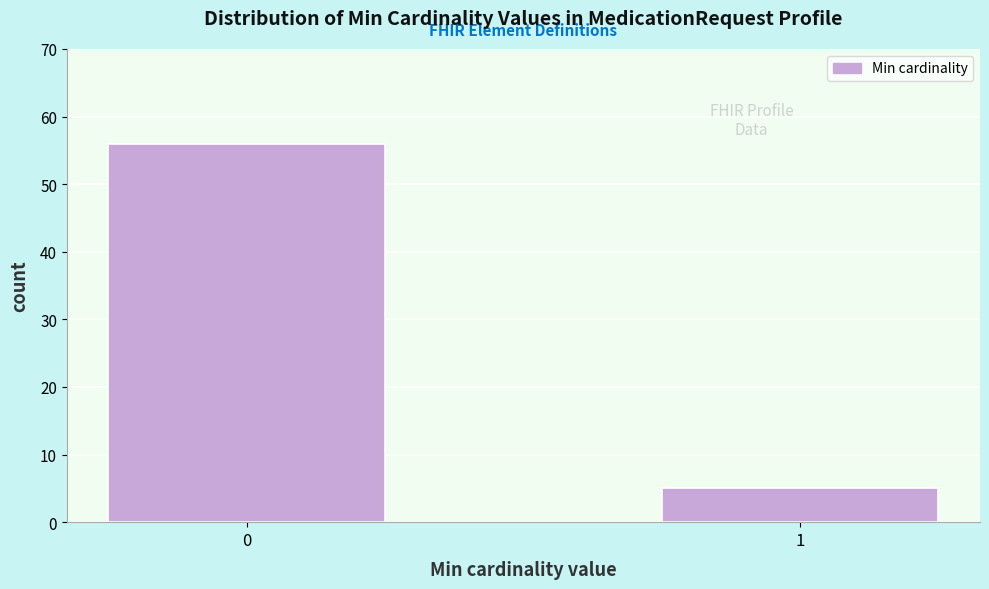

Reading left to right, what are all the values shown in this chart?

0=56	1=5